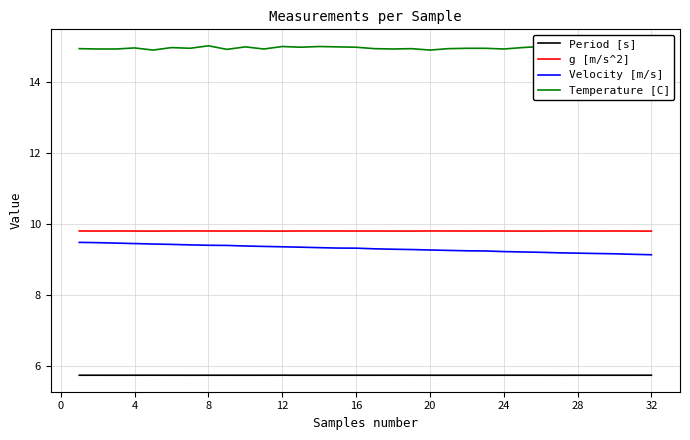

The value of g [m/s^2] at 4 is 2.4. True or false?

False